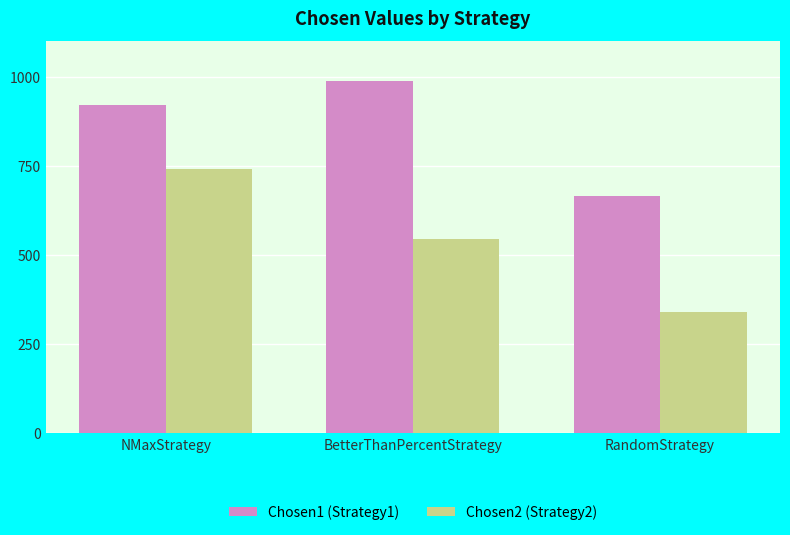

Rank the series at NMaxStrategy from lowest to highest value.

Chosen2 (Strategy2), Chosen1 (Strategy1)